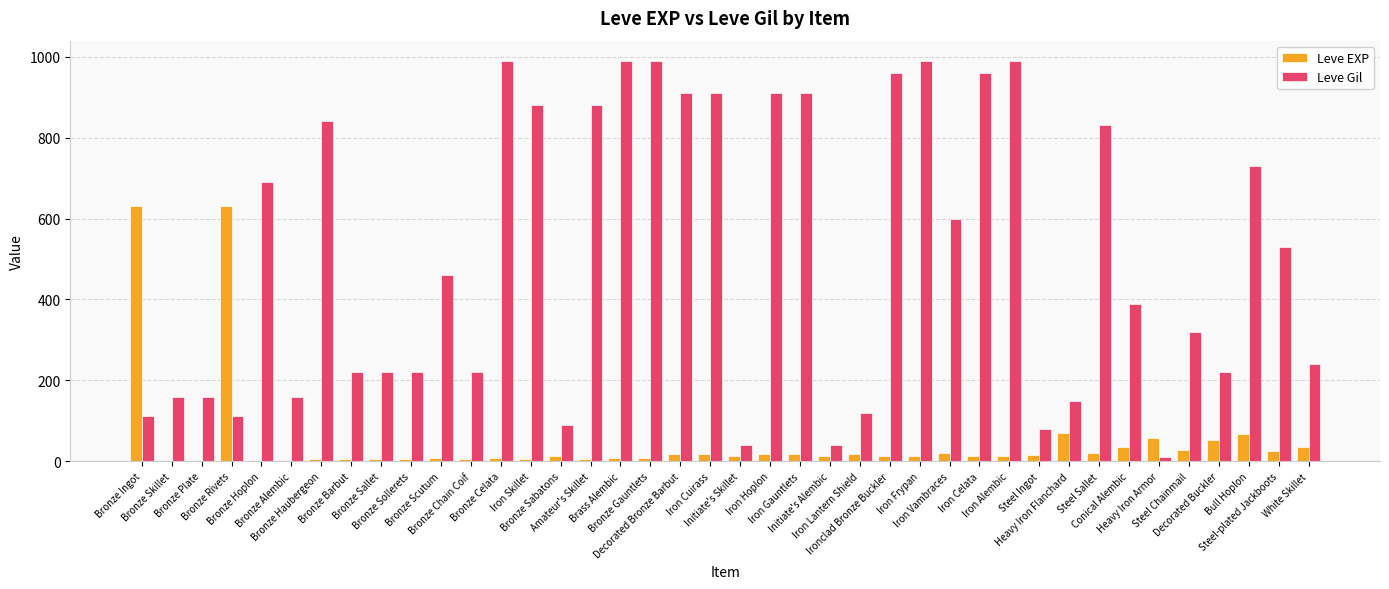

What is the spread (max minus min) of values at Bronze Skillet?

159